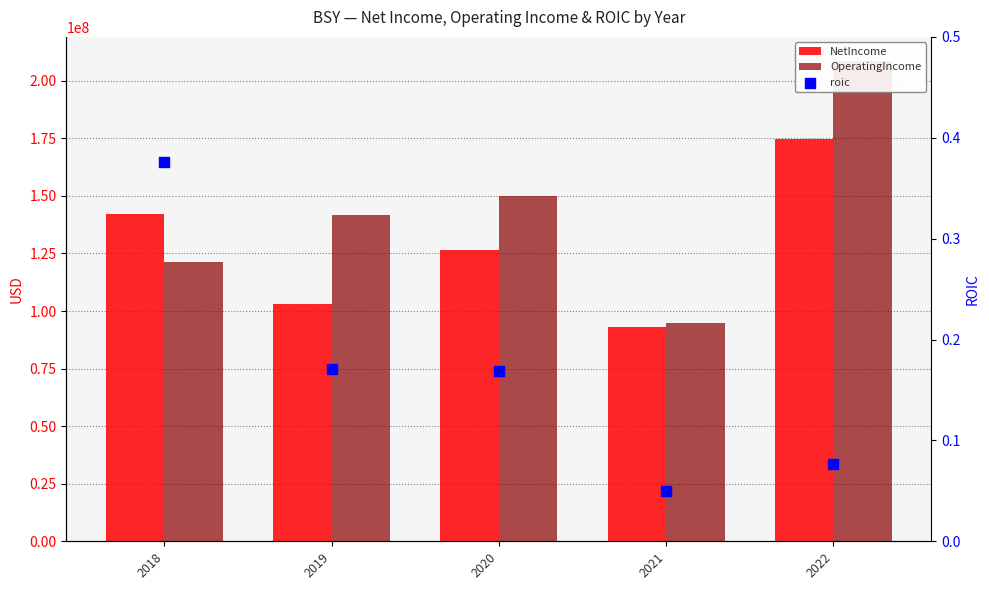

At which category is the sum across all series the highest?

2022